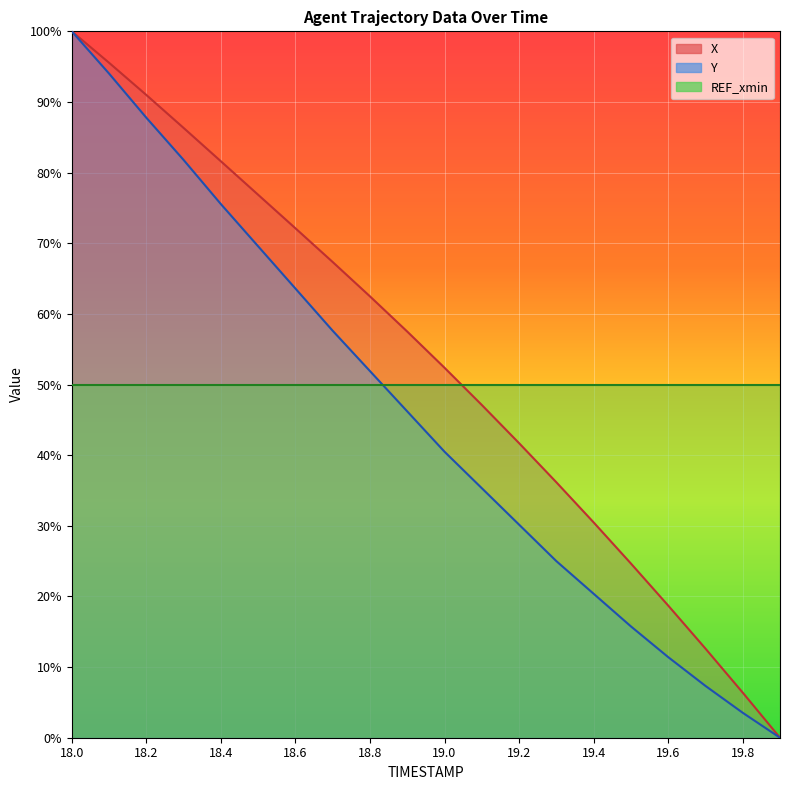

Rank the series by their average value, from highest to lowest.

X, REF_xmin, Y